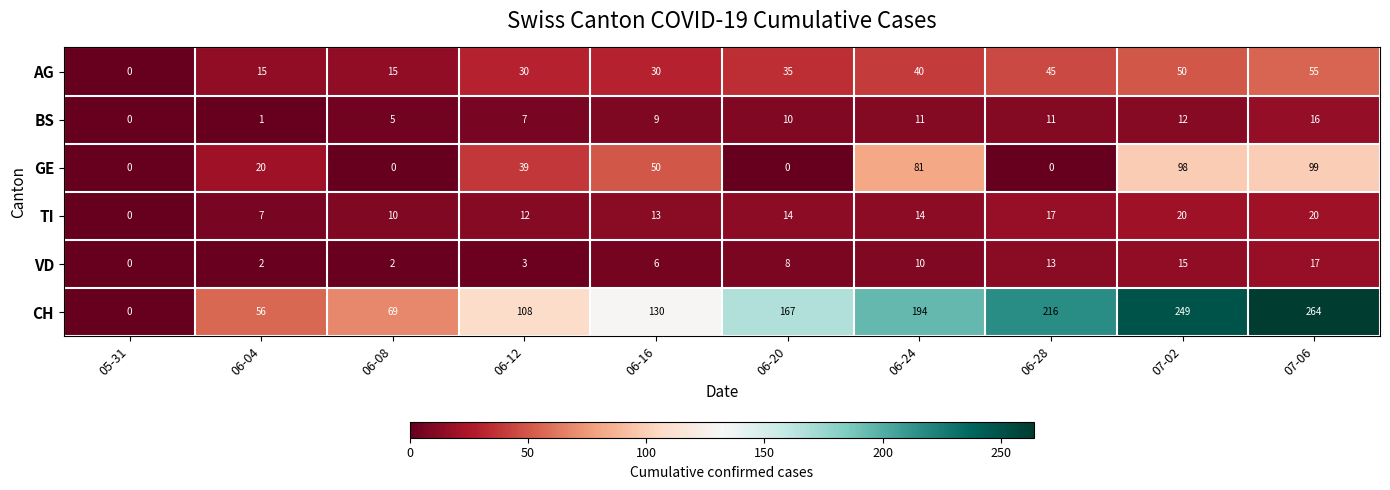

How many positive values does the TI series have?

9